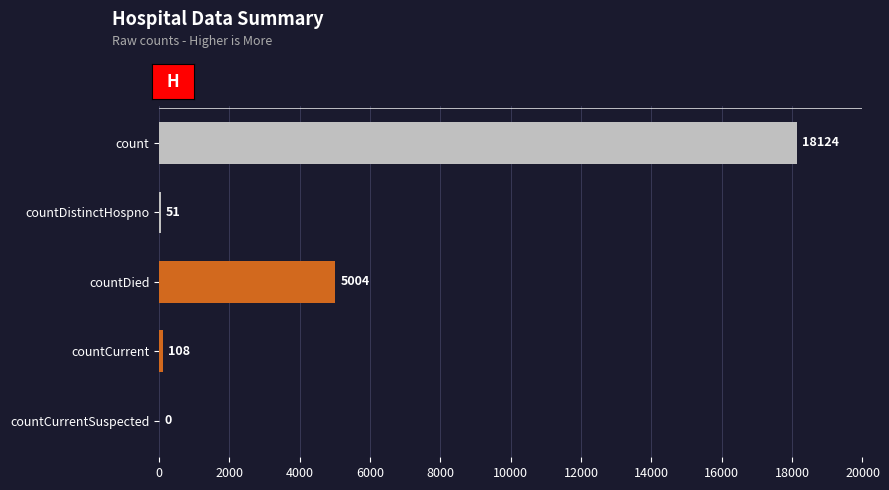

What is the sum of all values?

23287